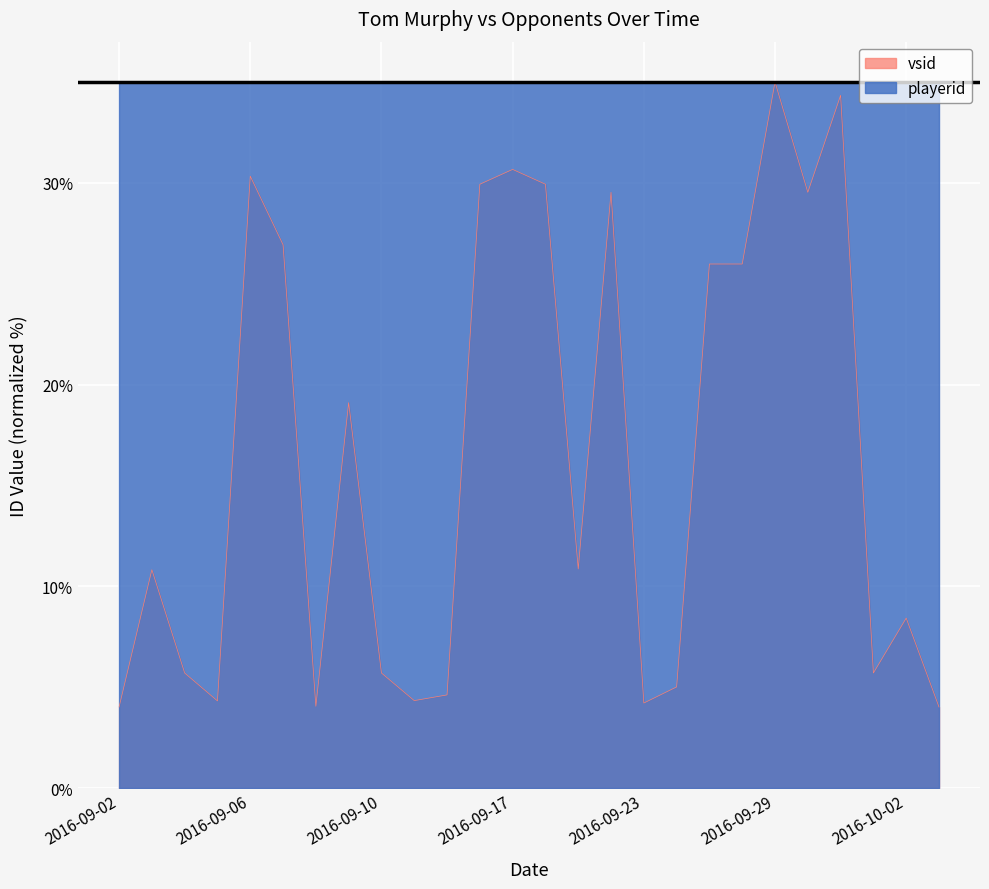

What is the difference between the maximum and minimum values?

31.0